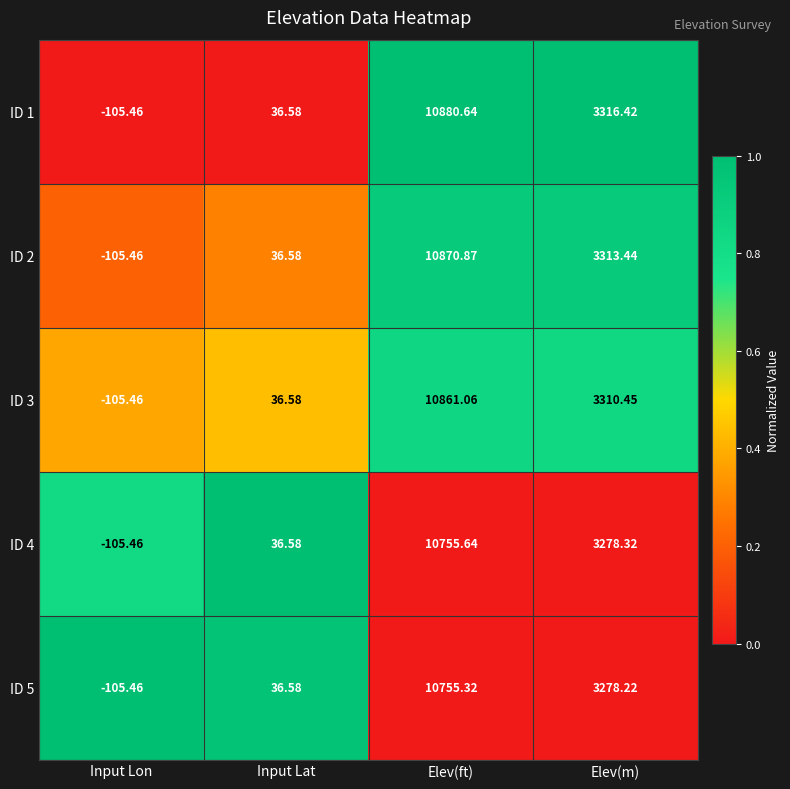

Which category has the lowest value across all series?

Input Lon